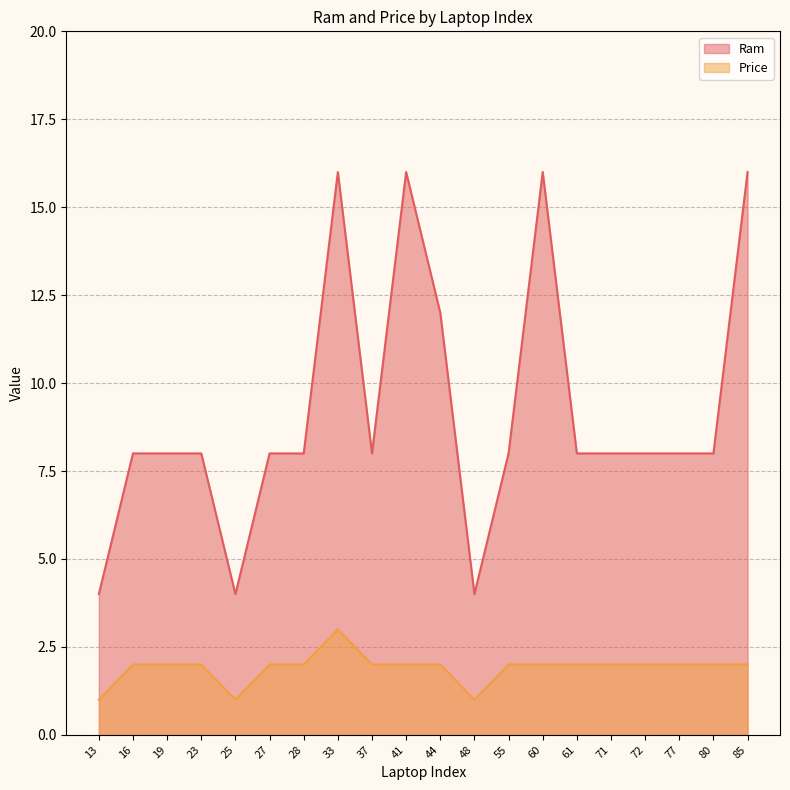

At which category does Price reach its first local valley?

25